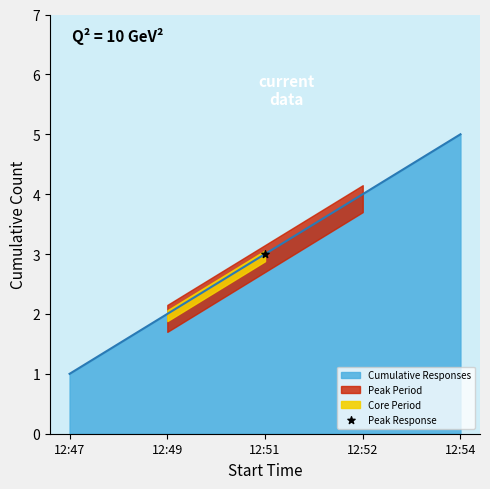

What is the ratio of the value at 12:52 to the value at 12:49?

2.0